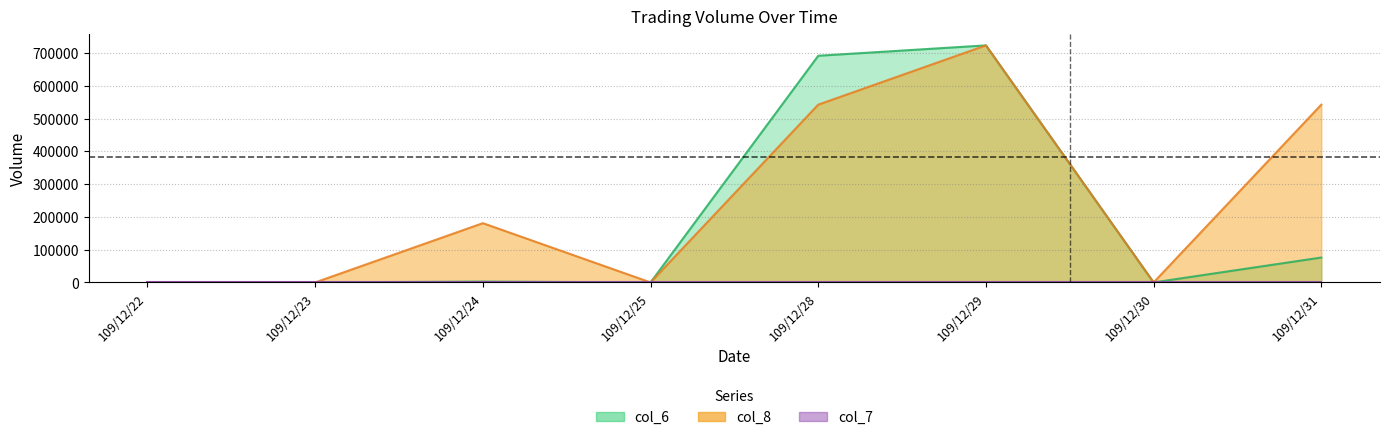

The col_8 series shows 542797.5 at 109/12/28. True or false?

True